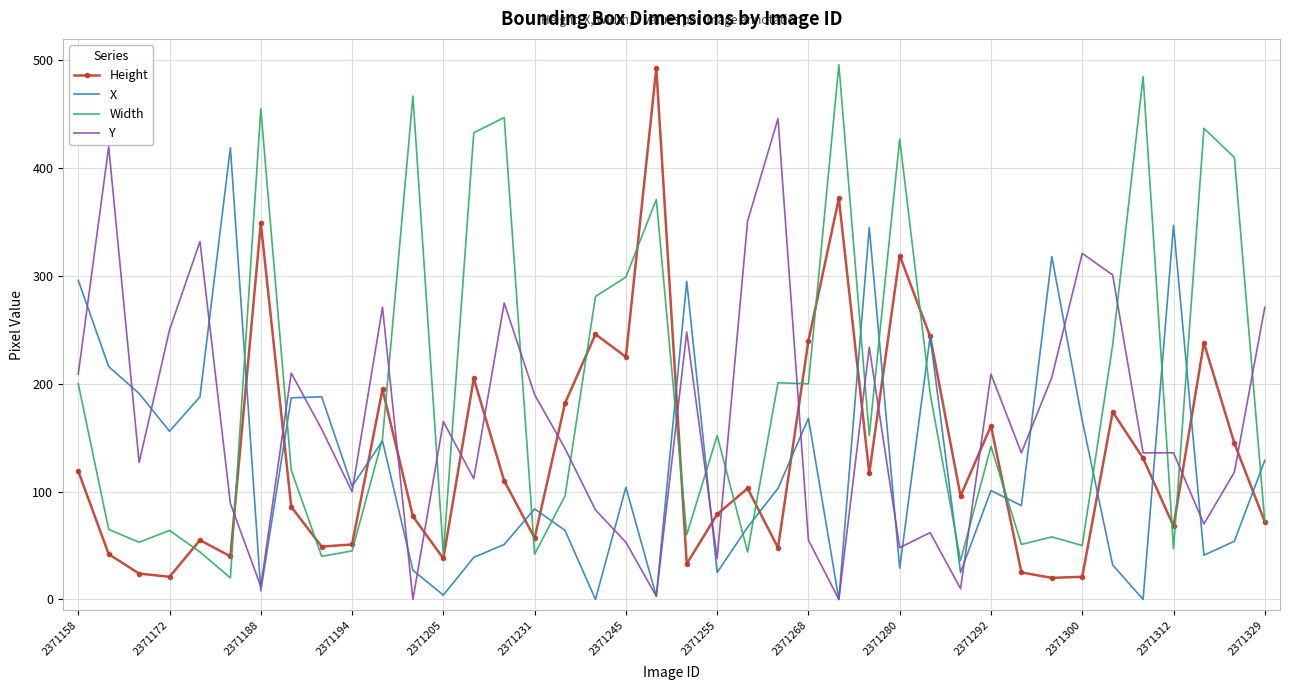

Which series has the largest total across all categories?

Width